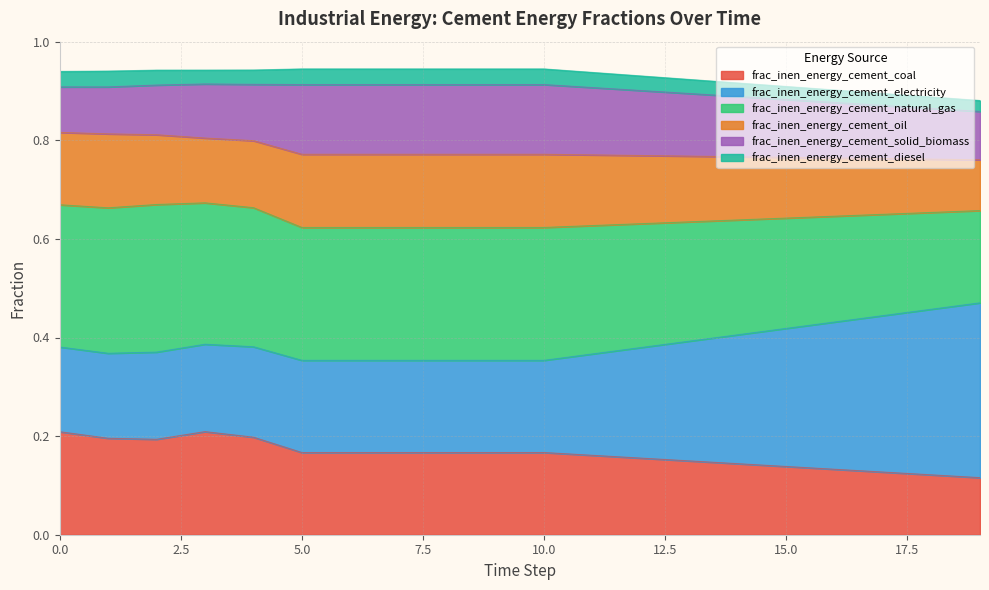

What are all the series names shown in the legend?

frac_inen_energy_cement_coal, frac_inen_energy_cement_electricity, frac_inen_energy_cement_natural_gas, frac_inen_energy_cement_oil, frac_inen_energy_cement_solid_biomass, frac_inen_energy_cement_diesel